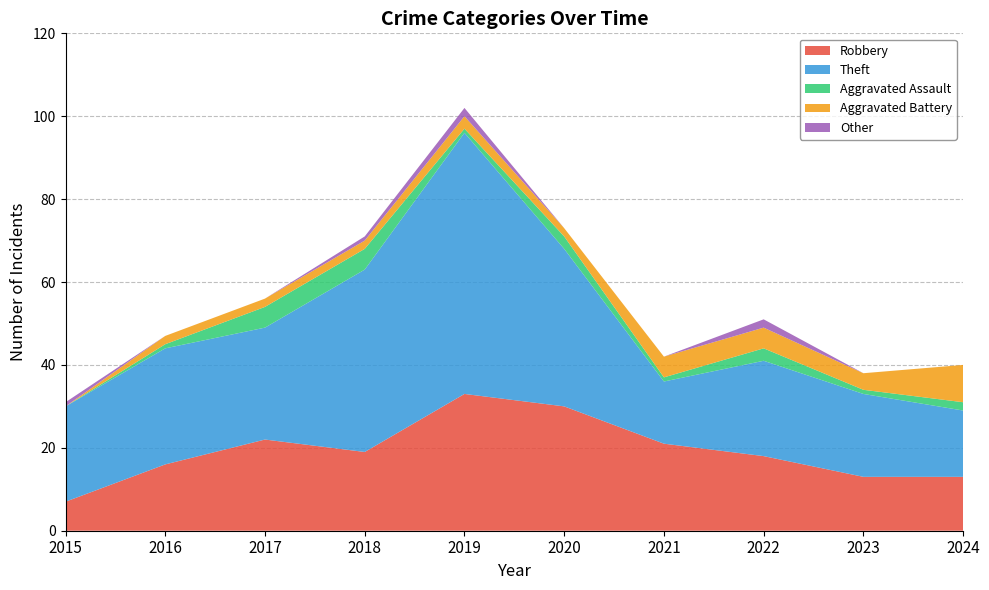

Reading left to right, what are all the values shown in this chart?

Robbery: 2015=7	2016=16	2017=22	2018=19	2019=33	2020=30	2021=21	2022=18	2023=13	2024=13
Theft: 2015=23	2016=28	2017=27	2018=44	2019=63	2020=38	2021=15	2022=23	2023=20	2024=16
Aggravated Assault: 2015=0	2016=1	2017=5	2018=5	2019=1	2020=3	2021=1	2022=3	2023=1	2024=2
Aggravated Battery: 2015=0	2016=2	2017=2	2018=2	2019=3	2020=2	2021=5	2022=5	2023=4	2024=9
Other: 2015=1	2016=0	2017=0	2018=1	2019=2	2020=0	2021=0	2022=2	2023=0	2024=0